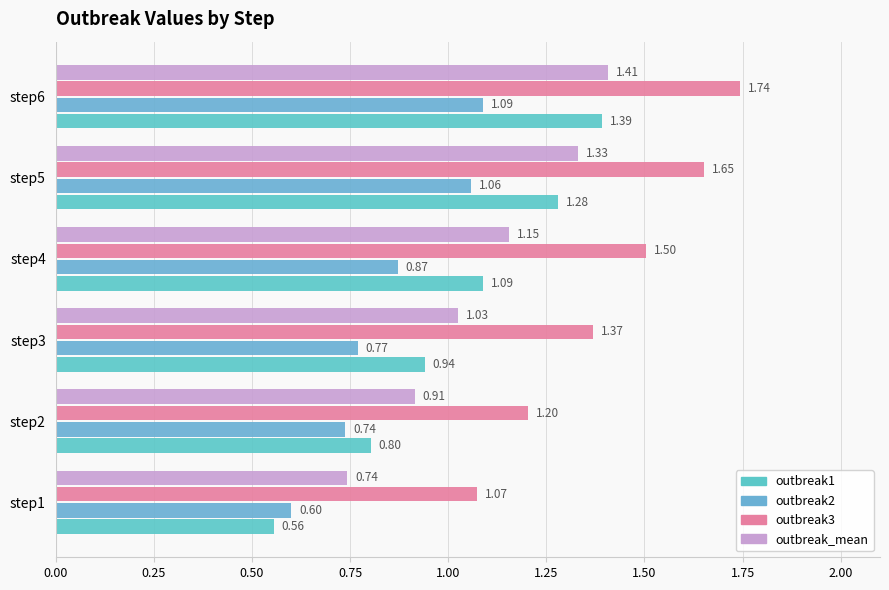

What are all the series names shown in the legend?

outbreak1, outbreak2, outbreak3, outbreak_mean